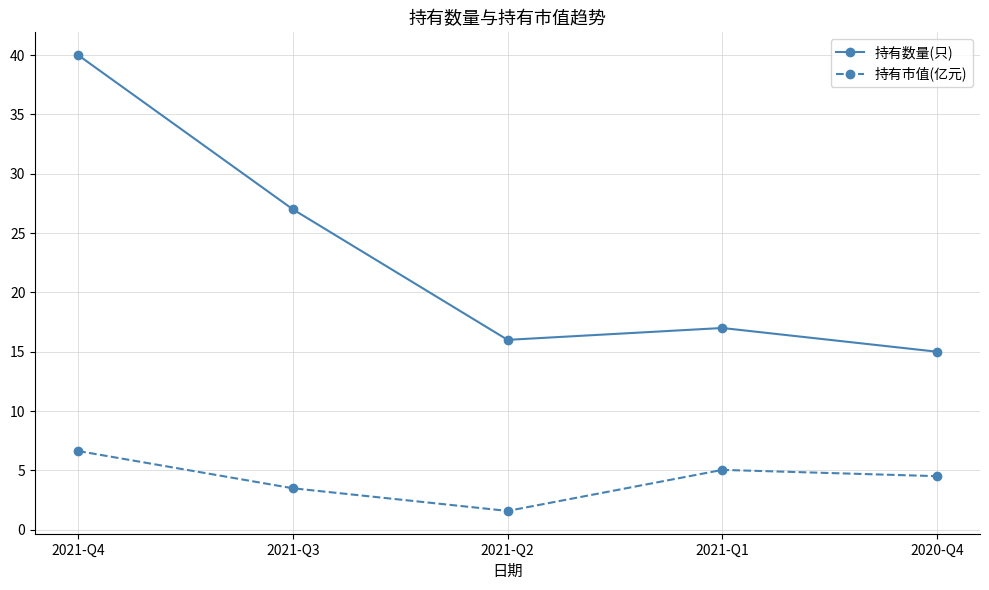

Reading right to left, transcribe all the data shown in this chart.

持有数量(只): 15.0	17.0	16.0	27.0	40.0
持有市值(亿元): 4.5	5.0	1.6	3.5	6.6